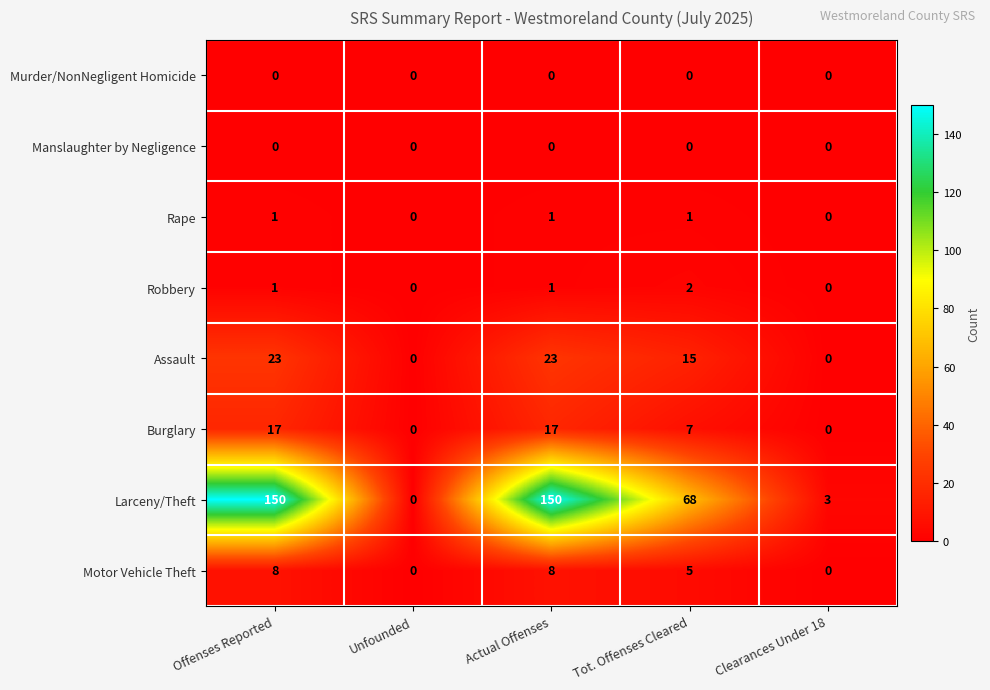

Between Unfounded and Clearances Under 18, which series saw the biggest shift?

Larceny/Theft